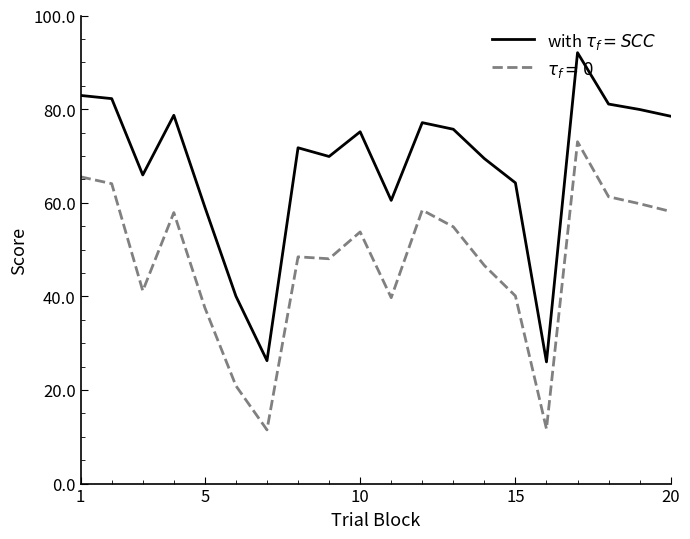

What is the minimum value shown in the chart?

11.5